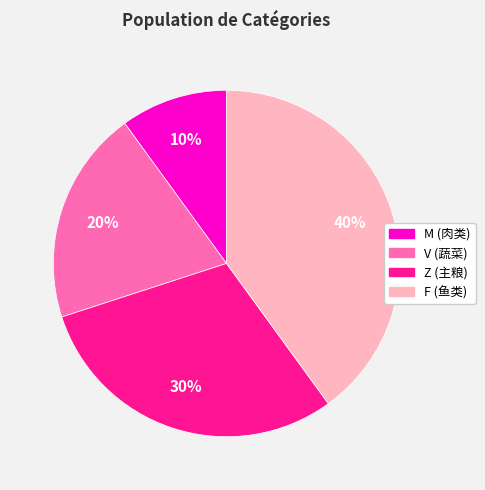

How many segments does this pie chart have?

4